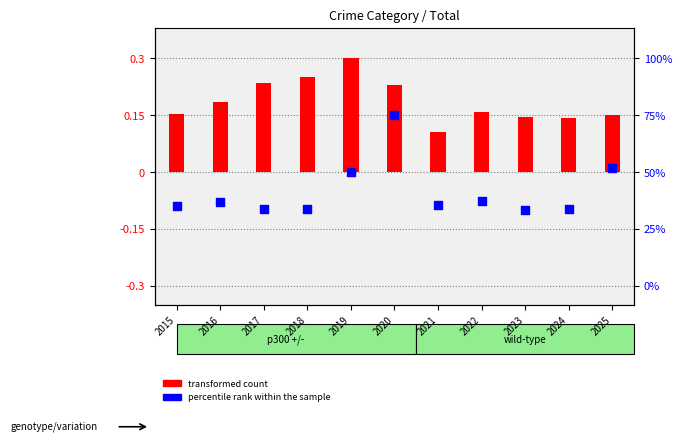

Which series contains the lowest Y value?

percentile rank within the sample